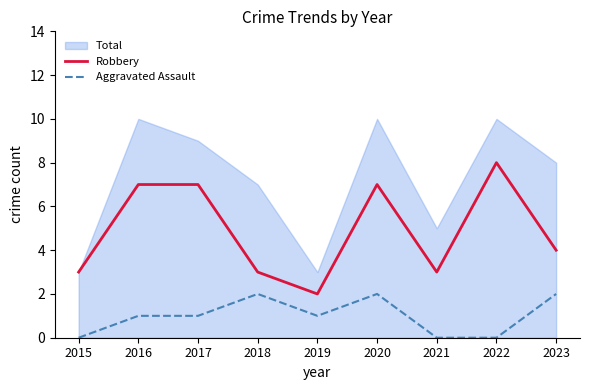

The Robbery series shows 4 at 2022. True or false?

False